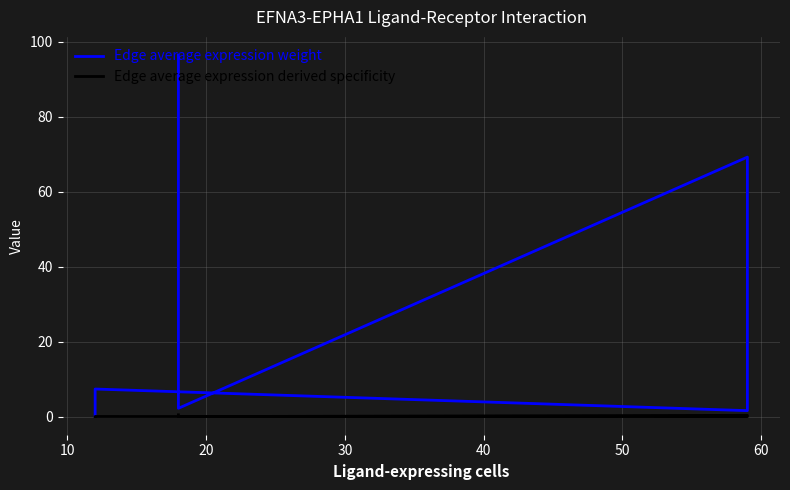

What are all the series names shown in the legend?

Edge average expression weight, Edge average expression derived specificity